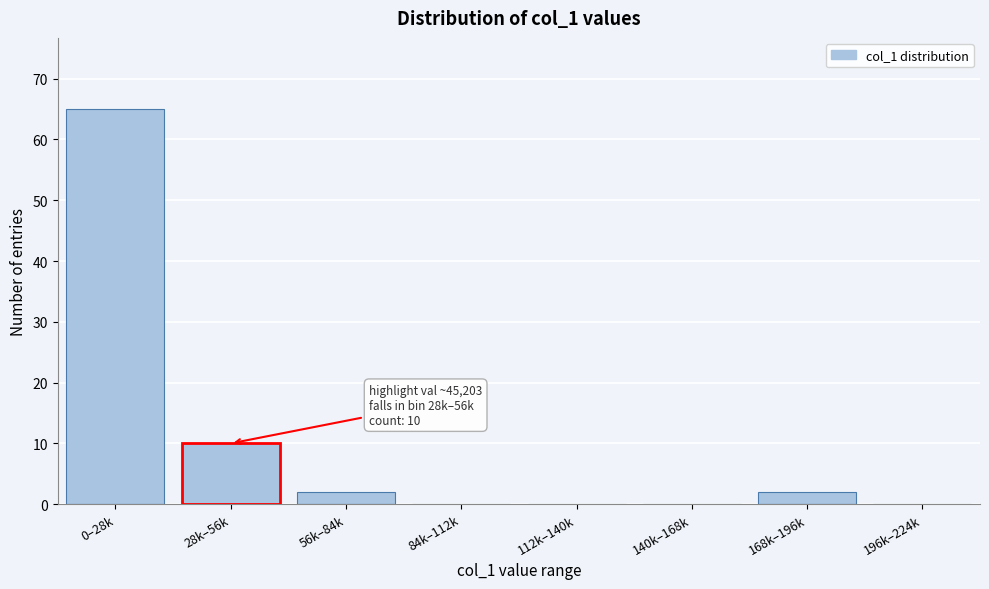

Reading left to right, list all the values displayed in this chart.

0–28k=65	28k–56k=10	56k–84k=2	84k–112k=0	112k–140k=0	140k–168k=0	168k–196k=2	196k–224k=0